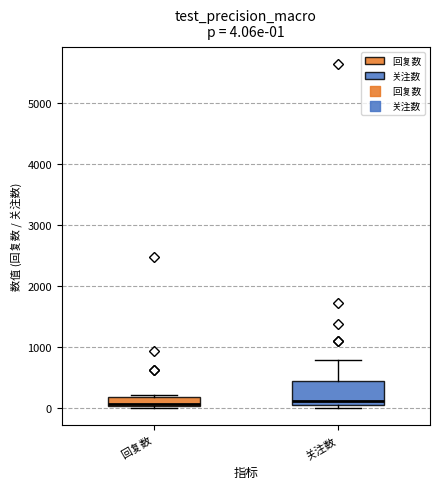

Which box is the tallest, from its lower edge to its upper edge?

关注数